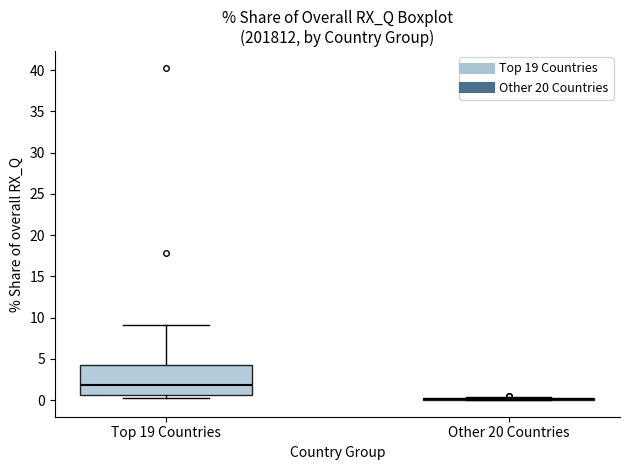

Comparing the boxes themselves (not the whiskers), which one is the tallest?

Top 19 Countries